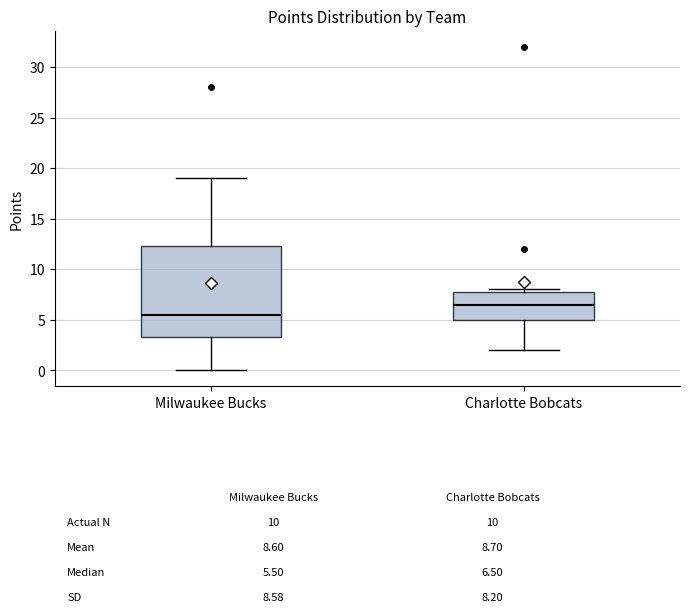

Which box has the lowest median line?

Milwaukee Bucks